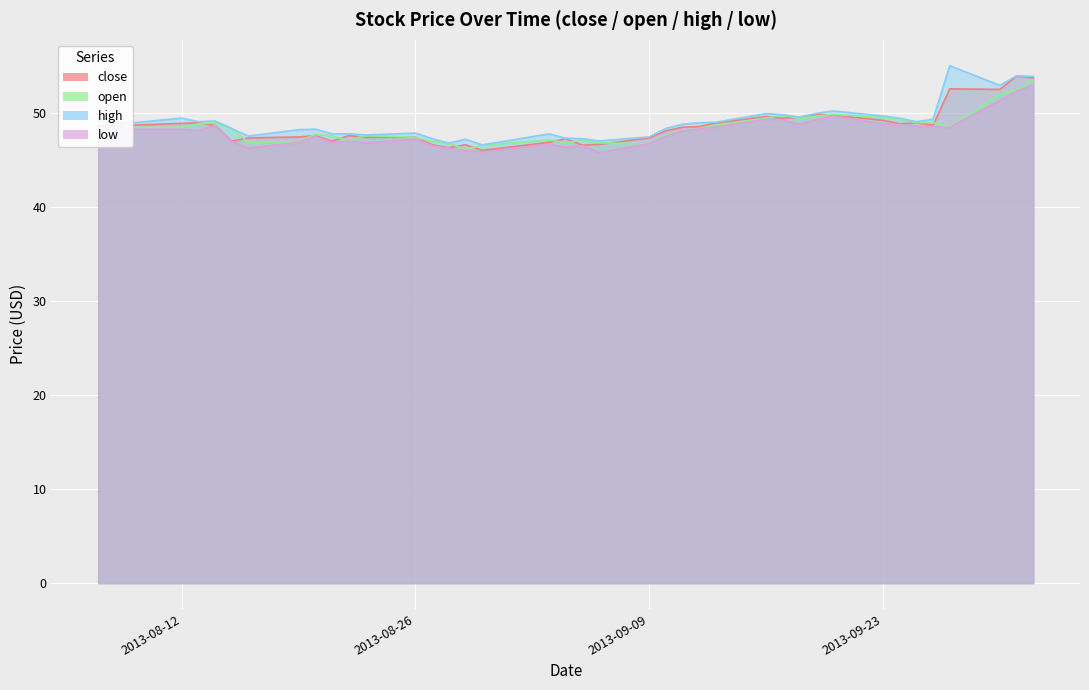

Which series has the widest spread of values?

high